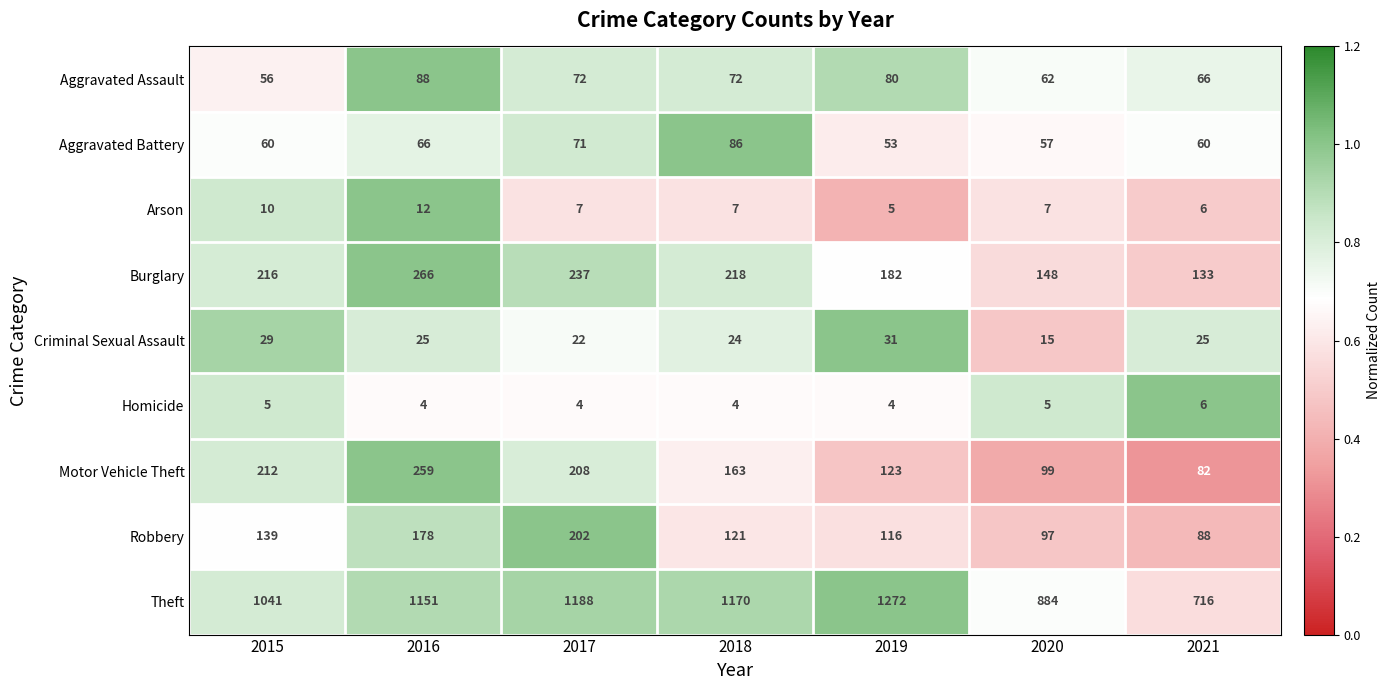

The value of Arson at 2017 is 12. True or false?

False